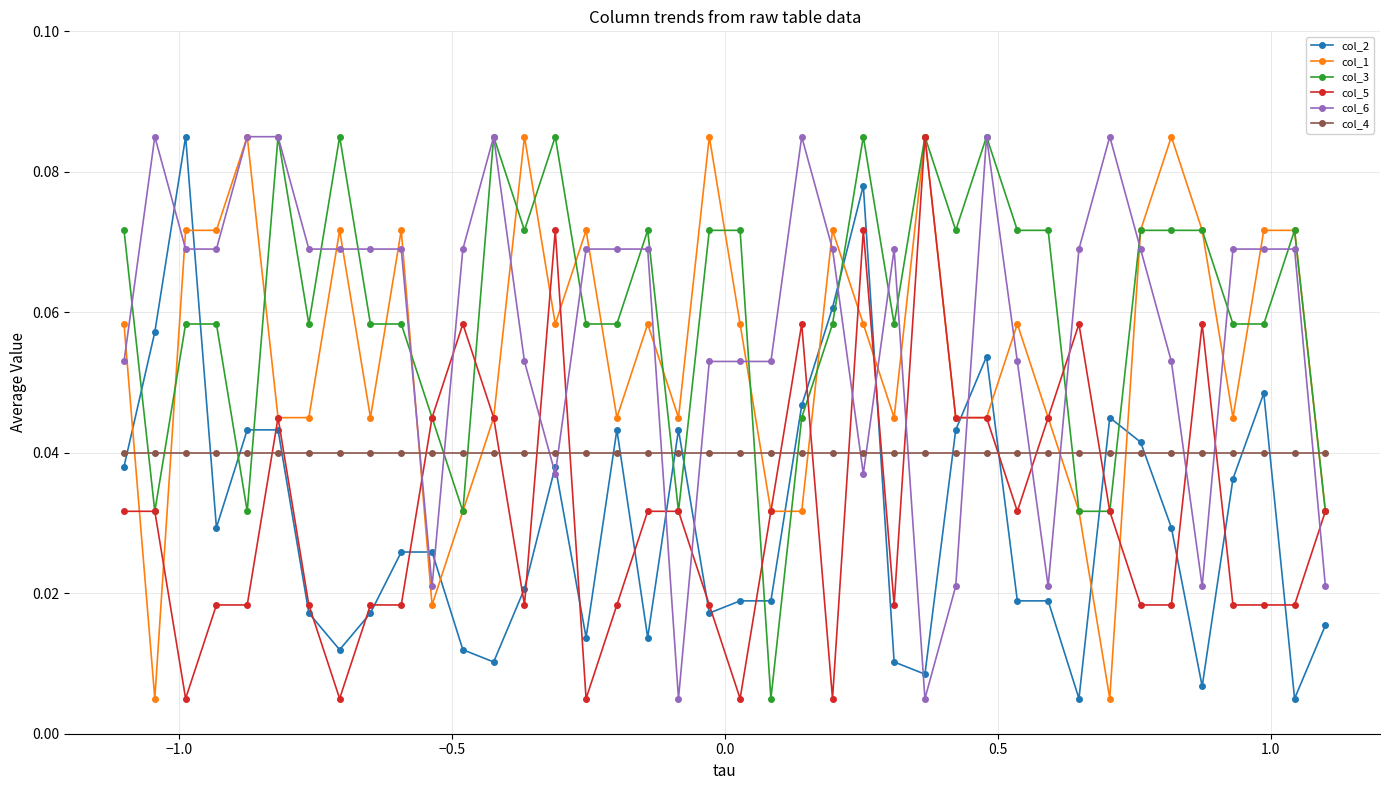

True or false: col_3 has more than 1 interior local peaks.

True